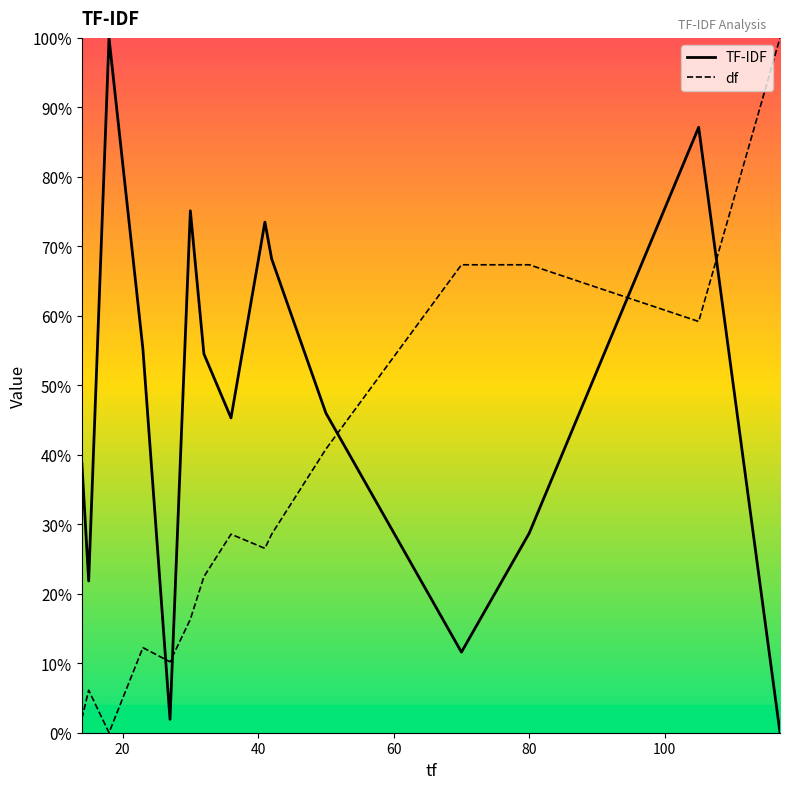

True or false: df has more than 0 points higher than both neighbors.

True